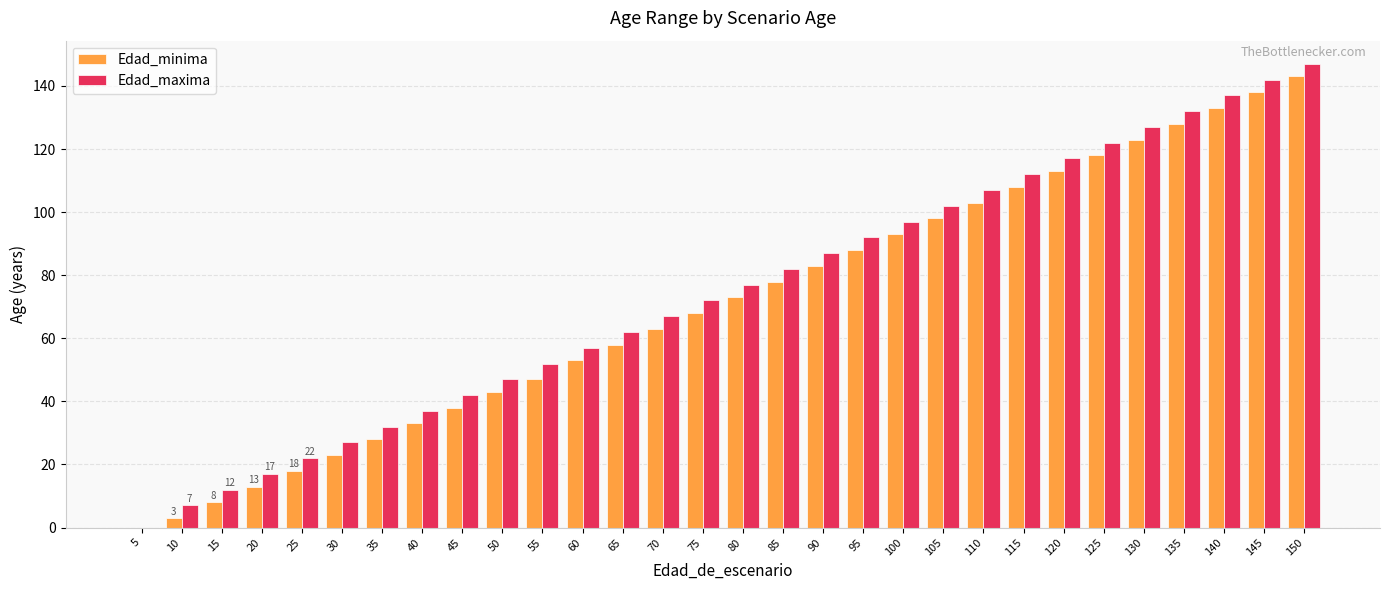

How many positive values does the Edad_maxima series have?

29